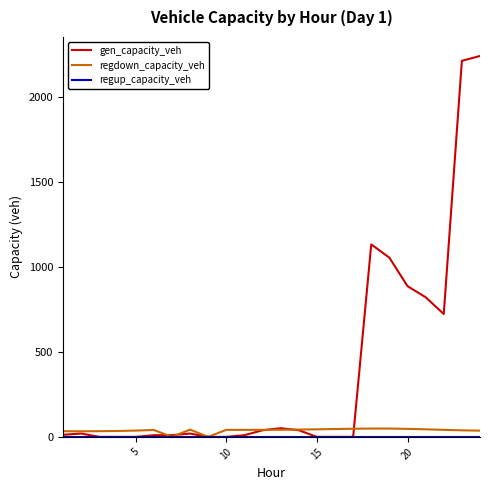

What is the sum of all regdown_capacity_veh values?

907.9